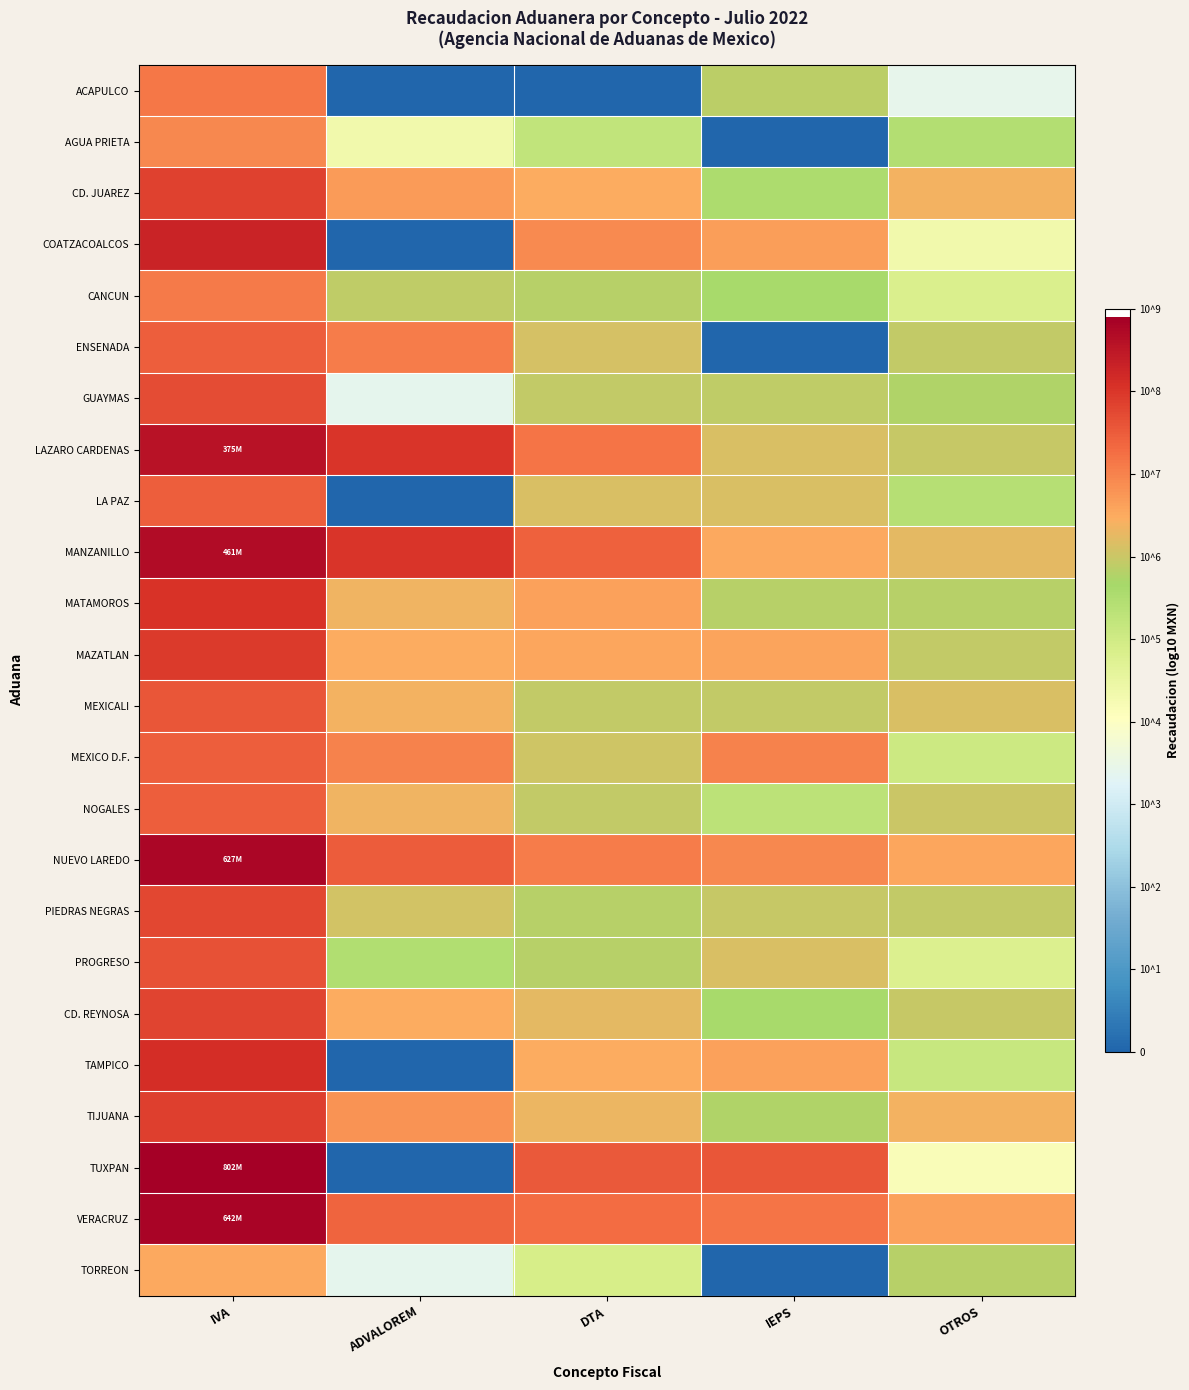

Reading left to right, list all the values displayed in this chart.

ACAPULCO: IVA=7.1	ADVALOREM=0.0	DTA=0.0	IEPS=5.9	OTROS=3.4
AGUA PRIETA: IVA=6.9	ADVALOREM=4.3	DTA=5.2	IEPS=0.0	OTROS=5.4
CD. JUAREZ: IVA=7.9	ADVALOREM=6.7	DTA=6.5	IEPS=5.5	OTROS=6.4
COATZACOALCOS: IVA=8.3	ADVALOREM=0.0	DTA=6.9	IEPS=6.7	OTROS=4.3
CANCUN: IVA=7.1	ADVALOREM=5.9	DTA=5.8	IEPS=5.6	OTROS=4.8
ENSENADA: IVA=7.5	ADVALOREM=7.1	DTA=6.1	IEPS=0.0	OTROS=5.9
GUAYMAS: IVA=7.7	ADVALOREM=3.4	DTA=5.9	IEPS=5.9	OTROS=5.8
LAZARO CARDENAS: IVA=8.6	ADVALOREM=8.0	DTA=7.2	IEPS=6.1	OTROS=6.0
LA PAZ: IVA=7.5	ADVALOREM=0.0	DTA=6.2	IEPS=6.1	OTROS=5.4
MANZANILLO: IVA=8.7	ADVALOREM=8.0	DTA=7.4	IEPS=6.5	OTROS=6.2
MATAMOROS: IVA=8.0	ADVALOREM=6.3	DTA=6.6	IEPS=5.8	OTROS=5.8
MAZATLAN: IVA=8.0	ADVALOREM=6.5	DTA=6.6	IEPS=6.6	OTROS=5.9
MEXICALI: IVA=7.6	ADVALOREM=6.4	DTA=5.9	IEPS=5.9	OTROS=6.1
MEXICO D.F.: IVA=7.5	ADVALOREM=7.0	DTA=6.0	IEPS=7.0	OTROS=5.1
NOGALES: IVA=7.4	ADVALOREM=6.3	DTA=5.9	IEPS=5.3	OTROS=6.0
NUEVO LAREDO: IVA=8.8	ADVALOREM=7.5	DTA=7.1	IEPS=6.9	OTROS=6.6
PIEDRAS NEGRAS: IVA=7.8	ADVALOREM=6.1	DTA=5.8	IEPS=6.0	OTROS=5.9
PROGRESO: IVA=7.6	ADVALOREM=5.5	DTA=5.8	IEPS=6.2	OTROS=4.8
CD. REYNOSA: IVA=7.8	ADVALOREM=6.5	DTA=6.3	IEPS=5.6	OTROS=5.9
TAMPICO: IVA=8.1	ADVALOREM=0.0	DTA=6.5	IEPS=6.6	OTROS=5.1
TIJUANA: IVA=7.9	ADVALOREM=6.8	DTA=6.3	IEPS=5.8	OTROS=6.4
TUXPAN: IVA=8.9	ADVALOREM=0.0	DTA=7.5	IEPS=7.6	OTROS=4.2
VERACRUZ: IVA=8.8	ADVALOREM=7.4	DTA=7.3	IEPS=7.2	OTROS=6.6
TORREON: IVA=6.5	ADVALOREM=3.4	DTA=4.9	IEPS=0.0	OTROS=5.8